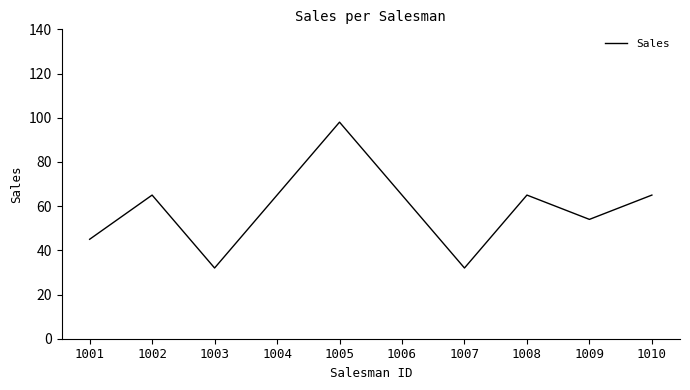

What is the minimum value shown in the chart?

32